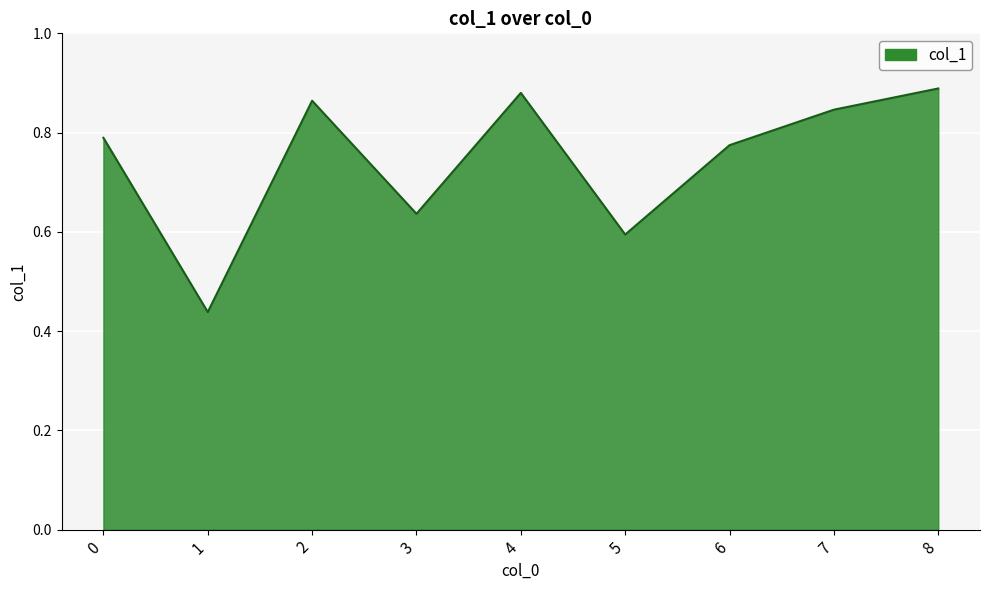

What is the difference between the maximum and minimum values?

0.5